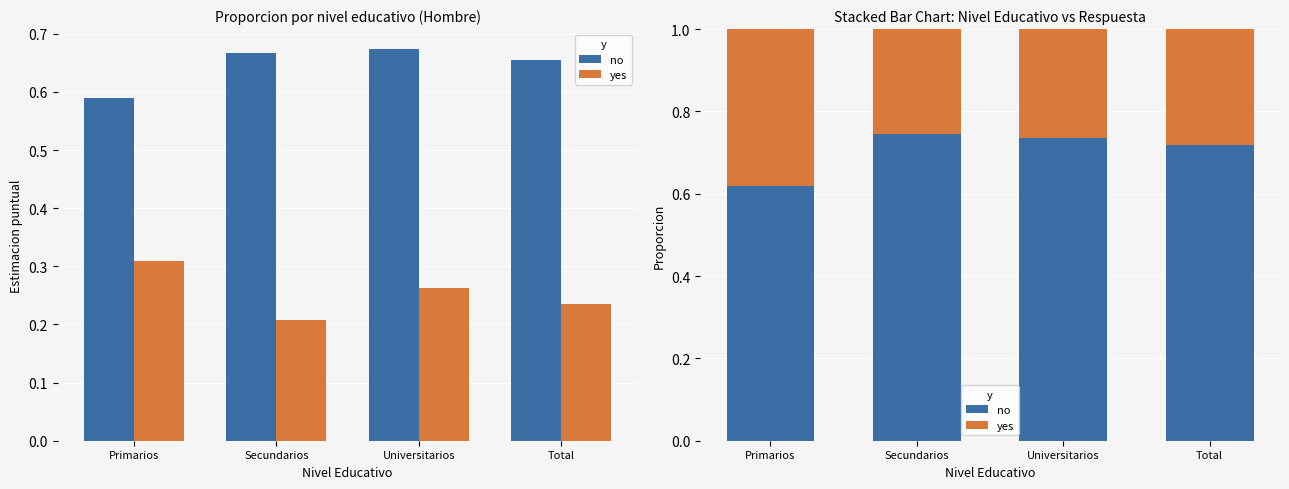

What is the sum of the no values at Universitarios and Total?

1.5